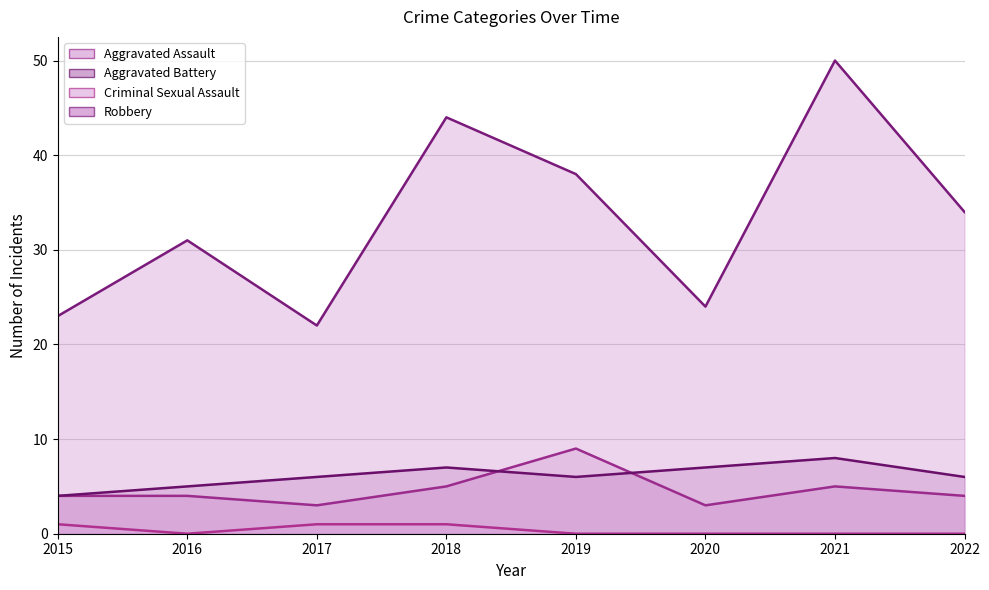

How many interior local peaks does the Robbery series have?

3